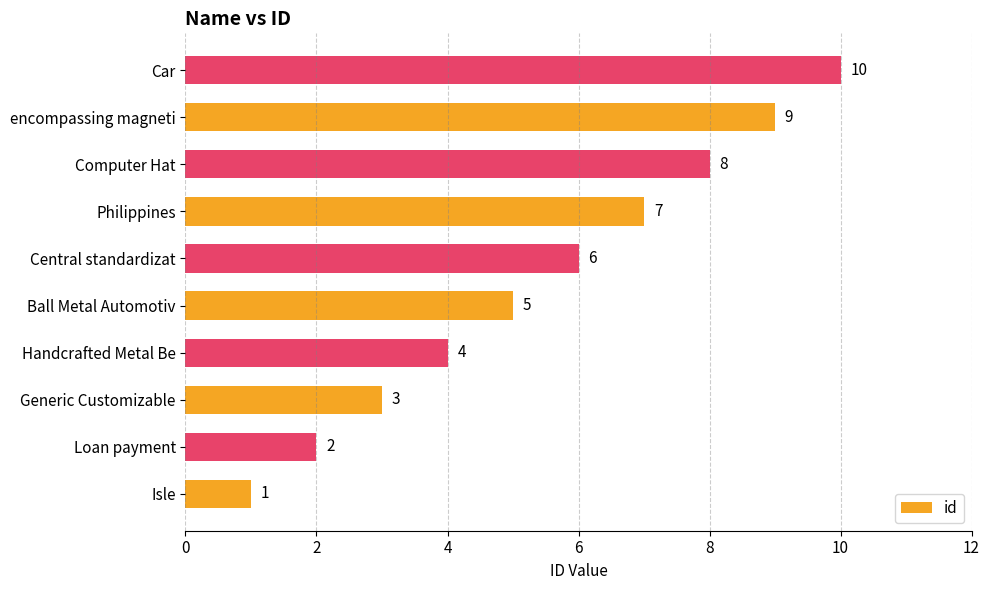

Approximately how many times larger is the value at Central standardizat compared to encompassing magneti?

0.7